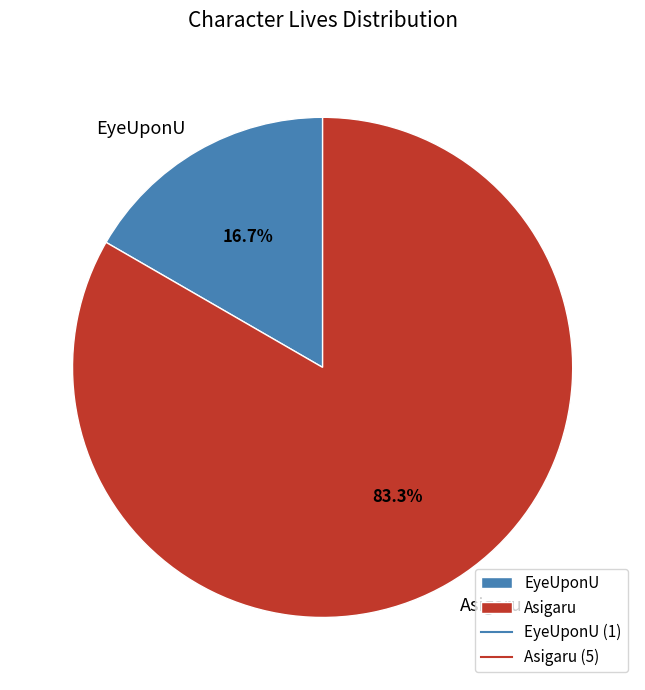

True or false: EyeUponU accounts for 17% of the total.

True